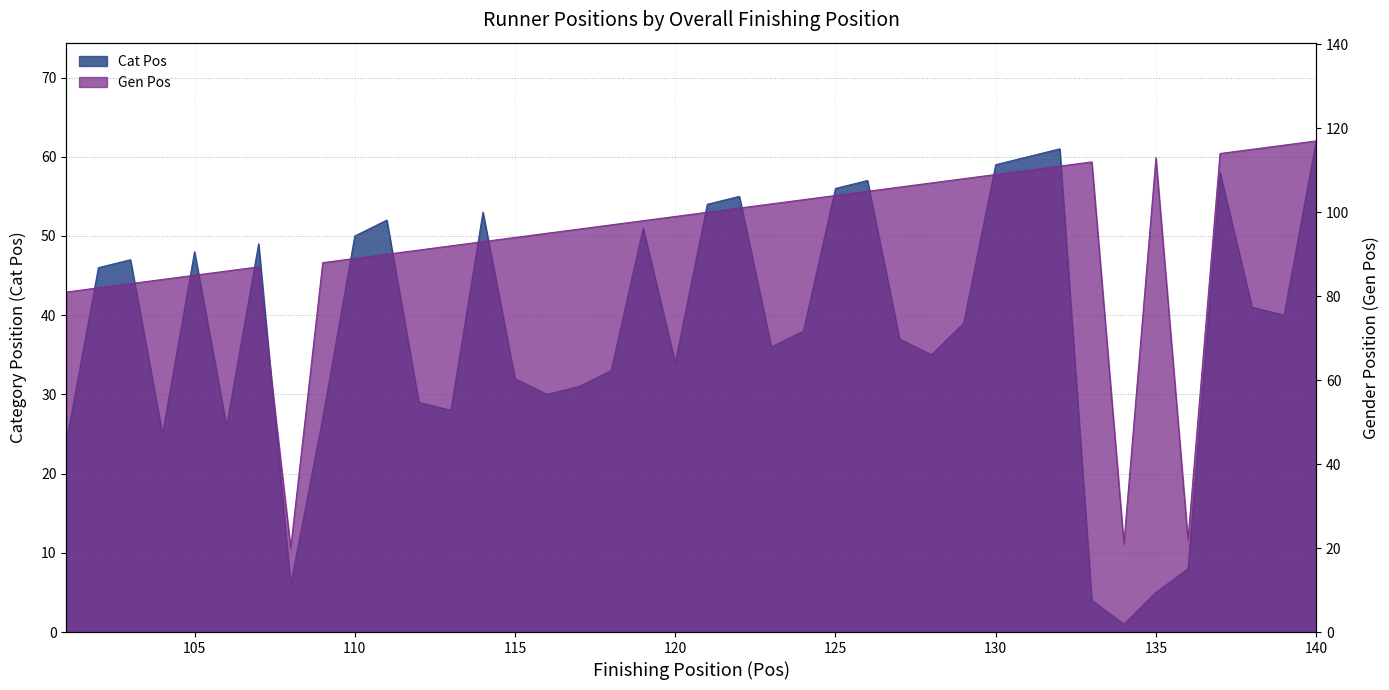

At which label is Cat Pos closest to 31?

117